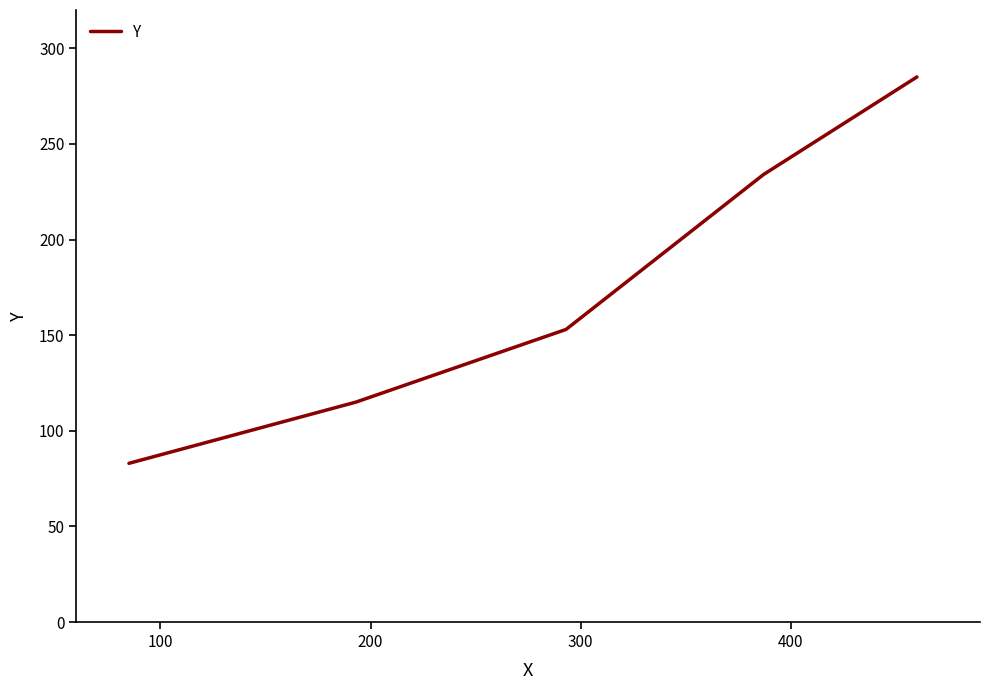

What is the average value?

174